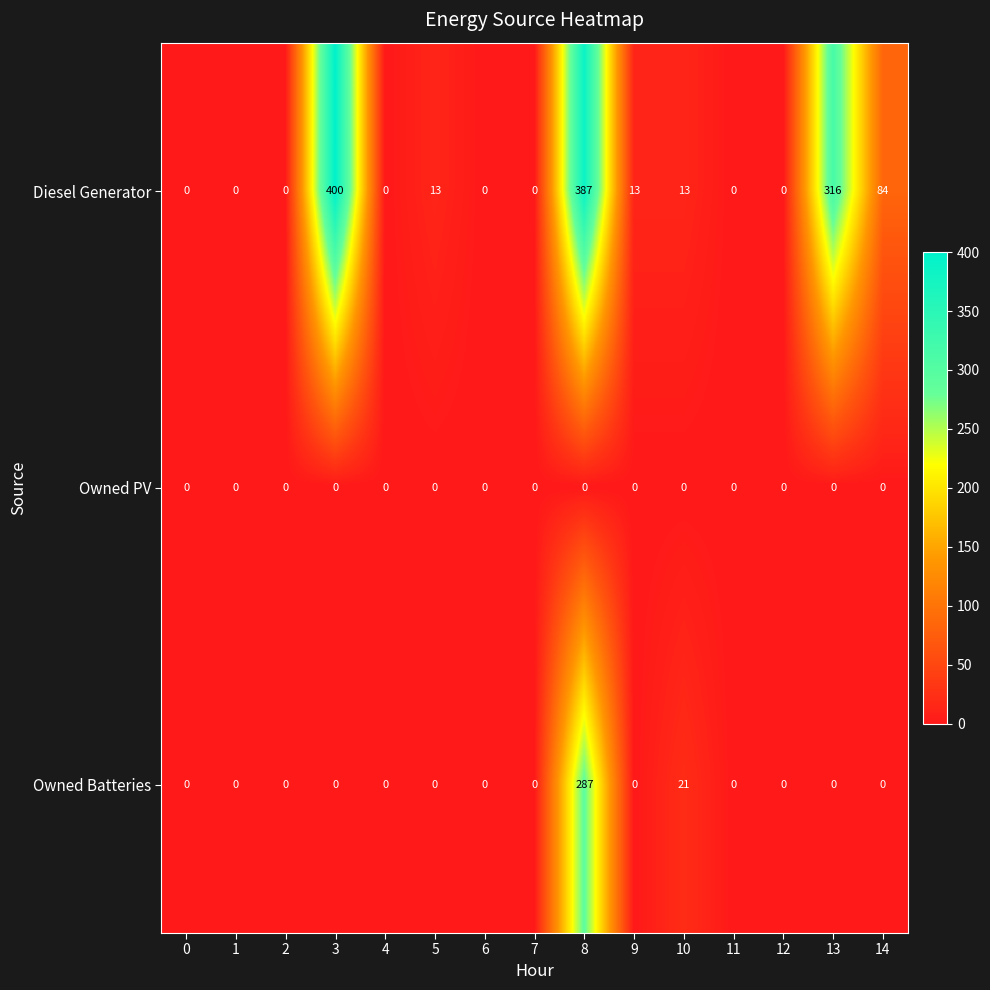

List the series in order of their overall mean, highest first.

Diesel Generator, Owned Batteries, Owned PV